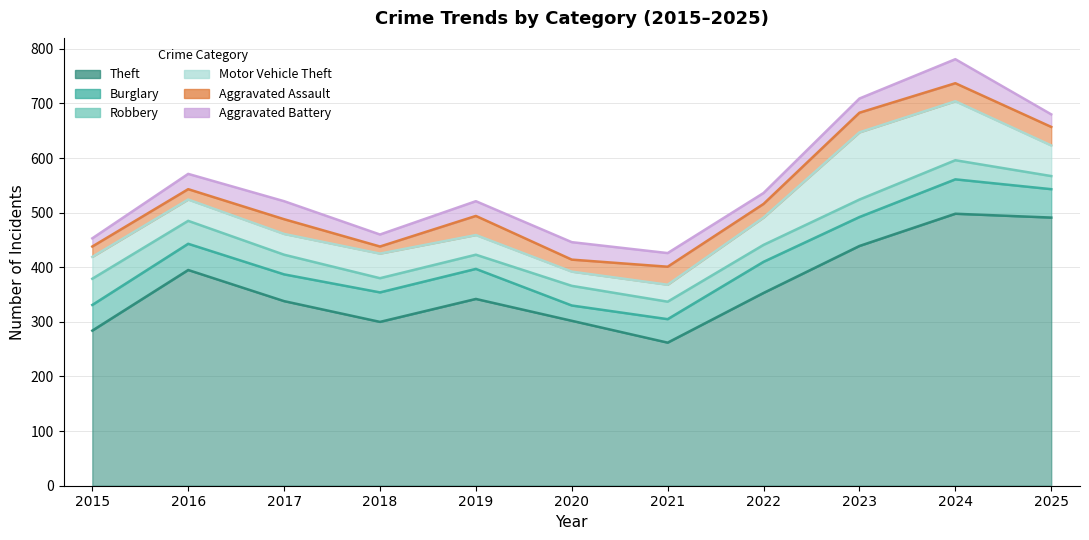

What is the value of the Robbery point at the 9th from the left?

32